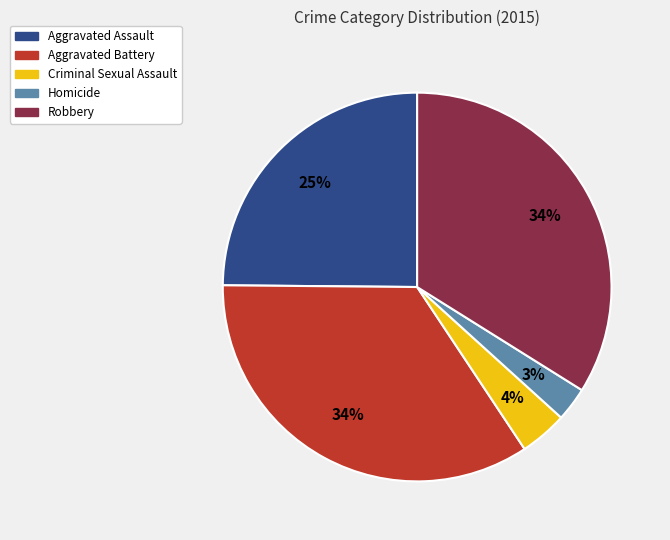

How many segments does this pie chart have?

5